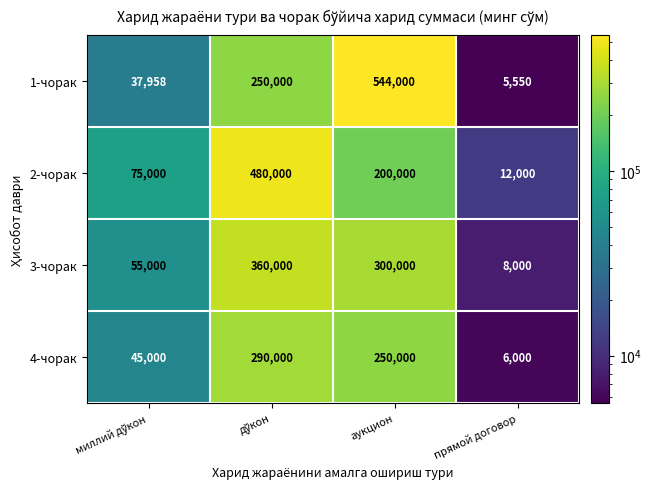

Rank the series at аукцион from lowest to highest value.

2-чорак, 4-чорак, 3-чорак, 1-чорак